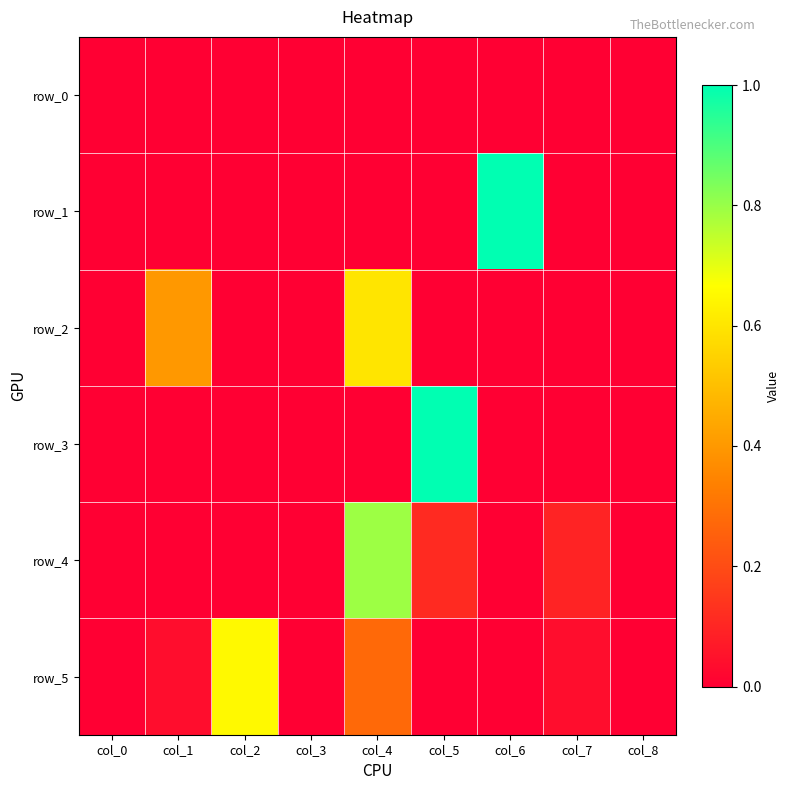

What is the difference between the maximum and minimum values in the row_4 series?

0.8